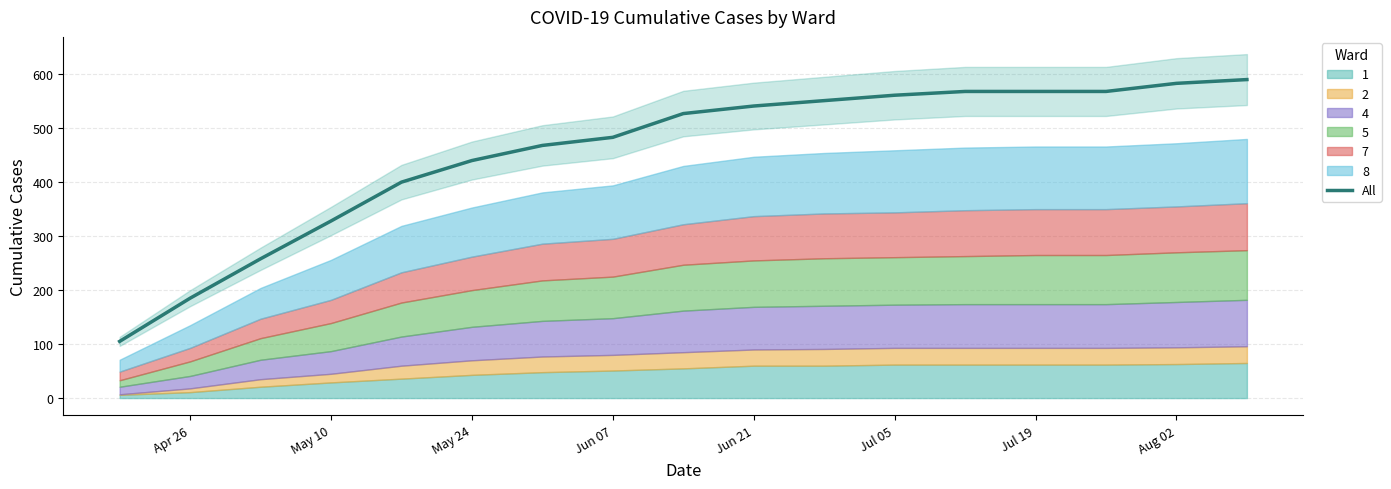

Where is All nearest to the value 347?

May 10